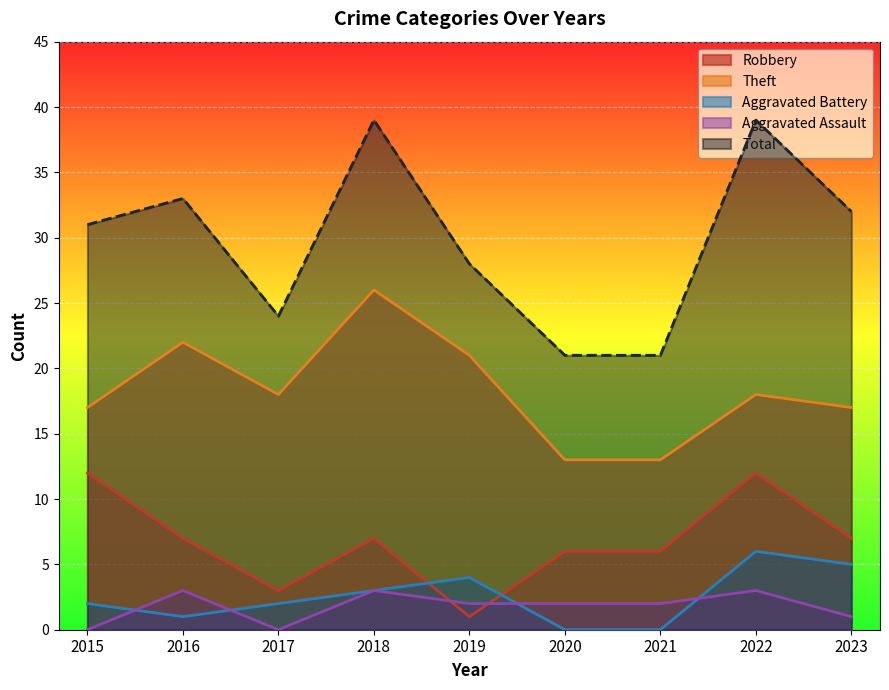

What is the spread (max minus min) of values at 2018?

36